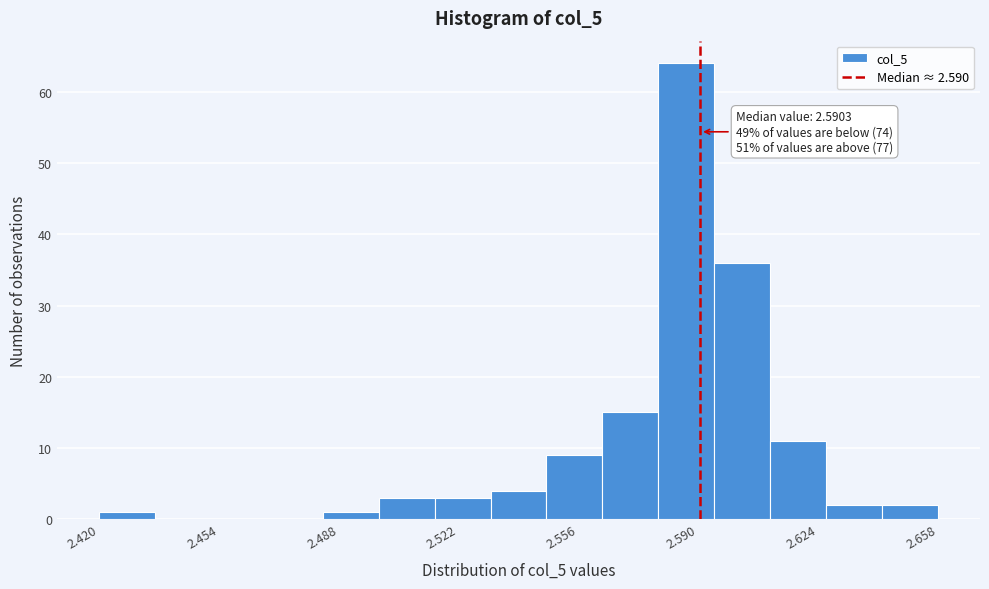

Around what value on the x-axis is the tallest bar? Give the approximate position of its centre, as read against the axis.

2.585